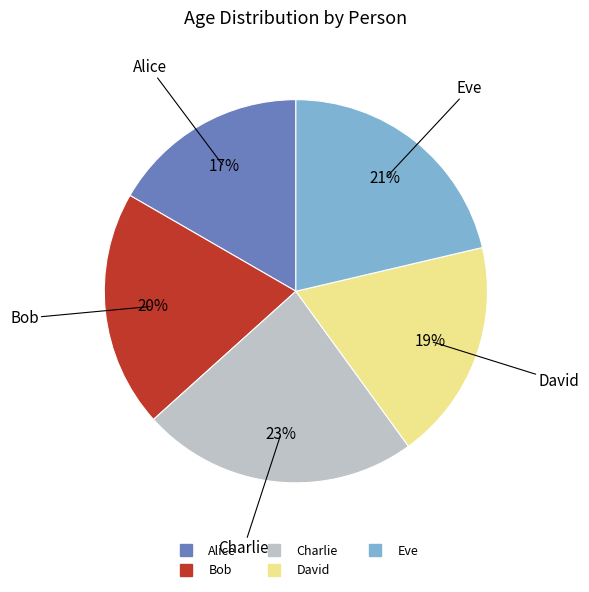

Combined, do Alice and Bob account for over 50%?

No